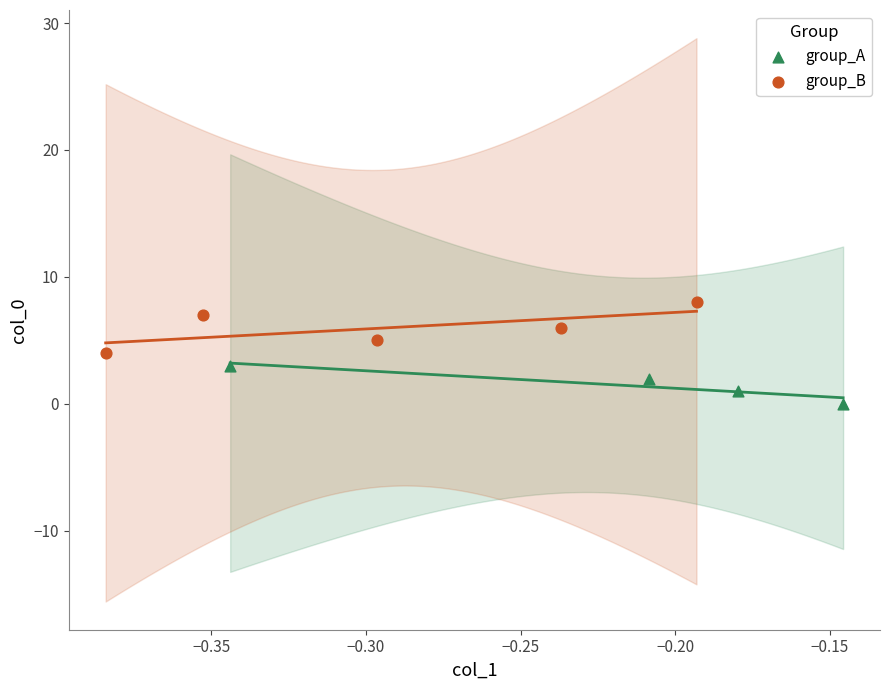

Which series reaches the minimum Y coordinate?

group_A